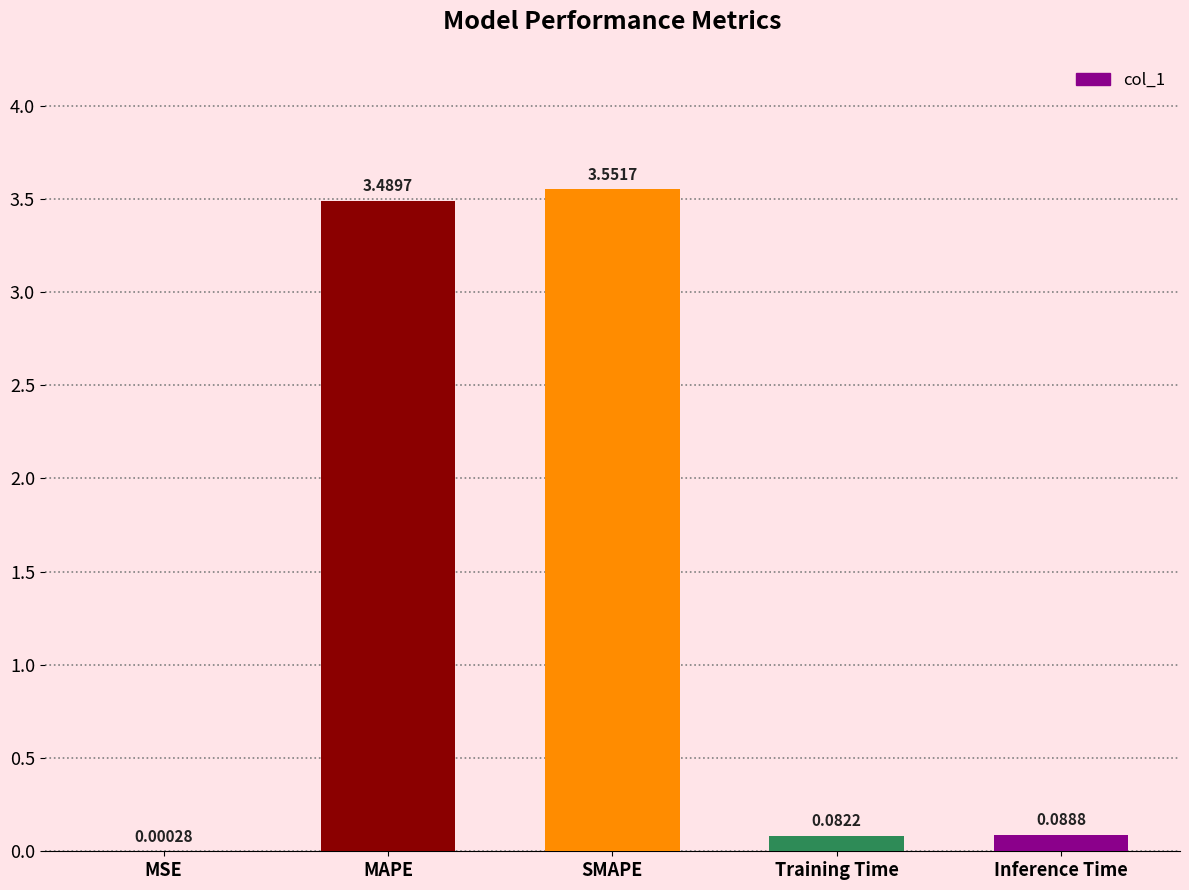

Between SMAPE and MSE, which is larger?

SMAPE